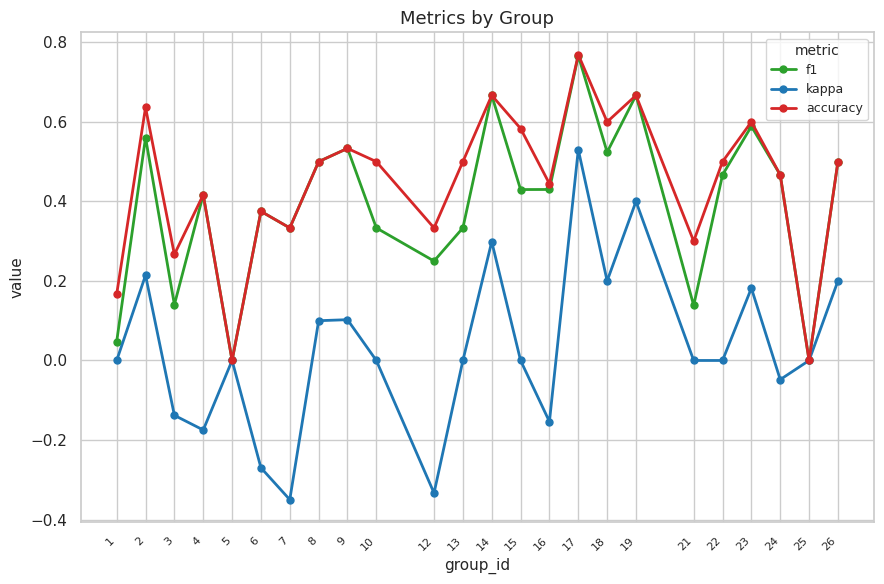

The value of accuracy at 17 is 1.3. True or false?

False